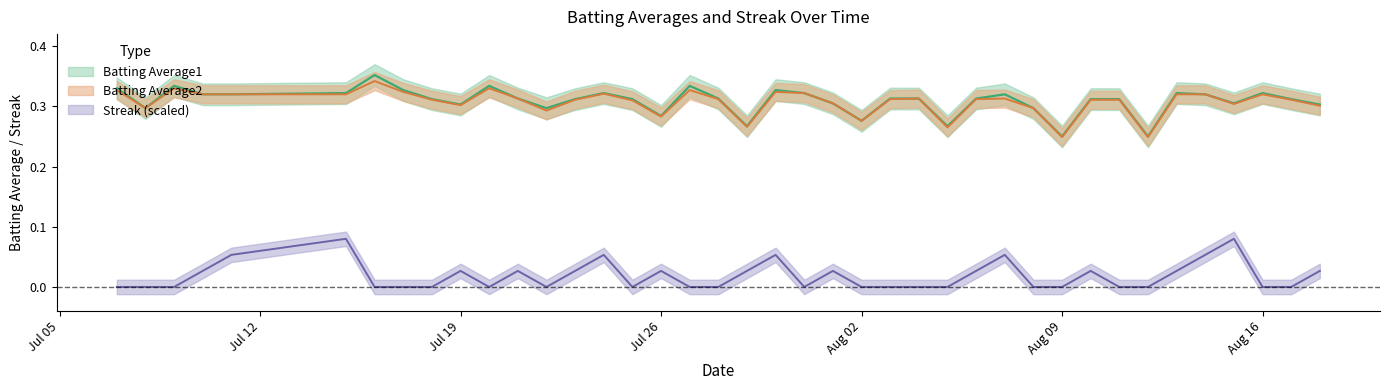

Does the chart have visible grid lines?

No